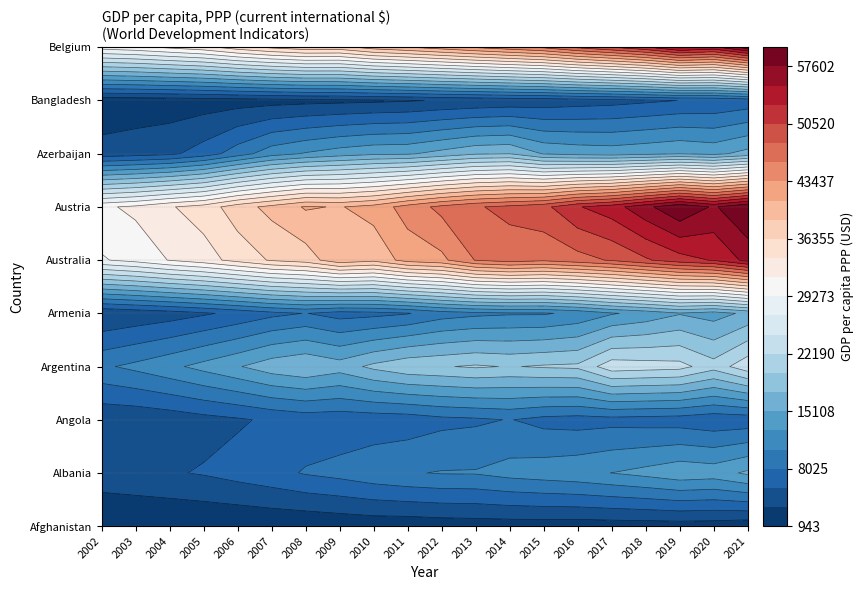

At which label does Armenia first exceed 9267?

2012